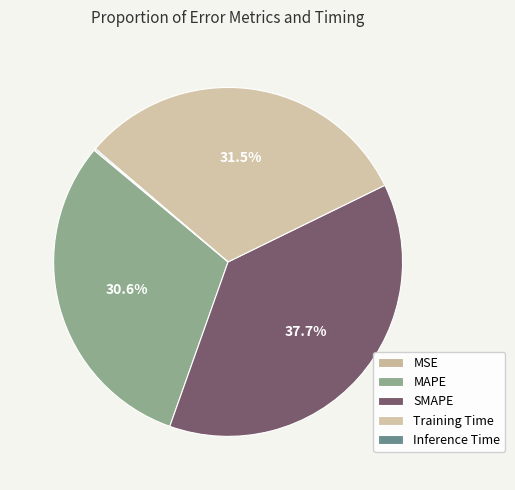

Which has a higher value, SMAPE or MSE?

SMAPE